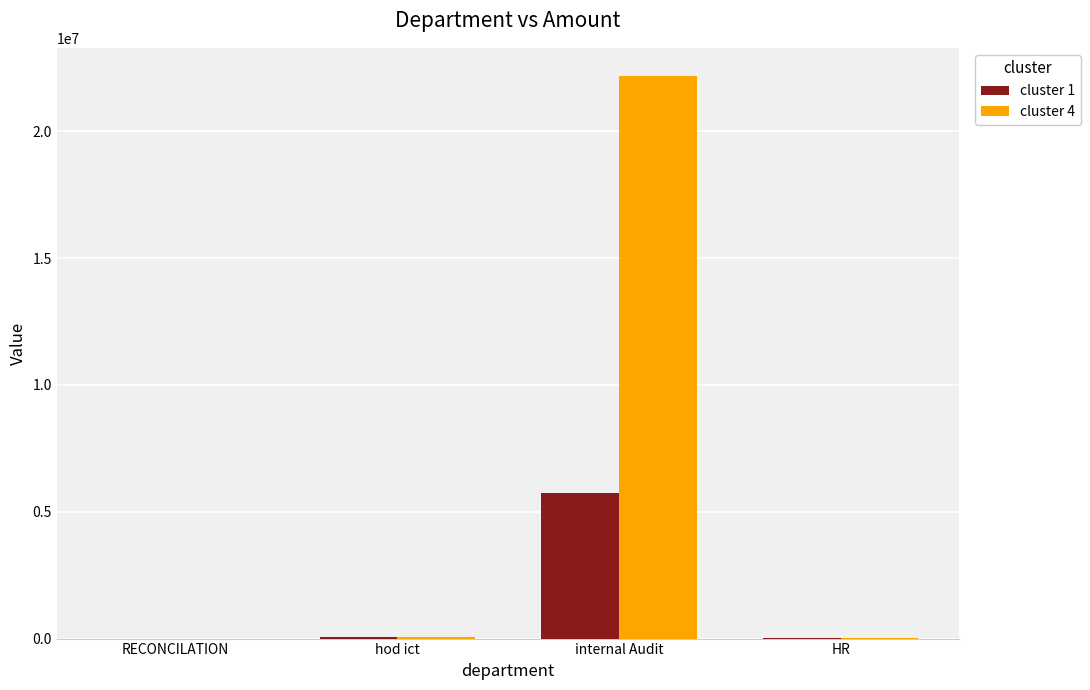

What is the greatest value displayed?

22185824